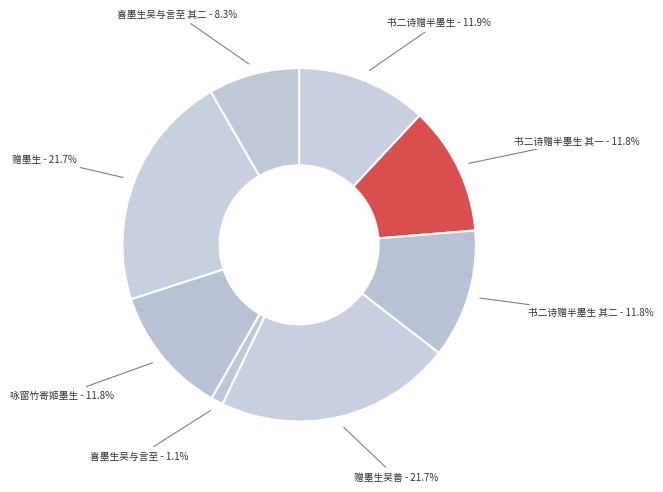

What is the smallest slice in the pie chart?

喜墨生吴与言至